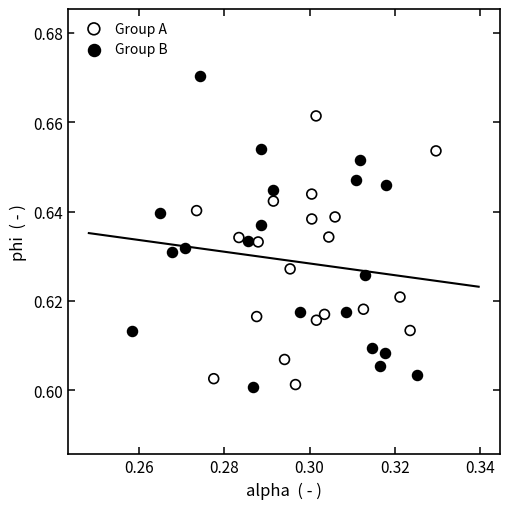

What are all the series names shown in the legend?

Group A, Group B